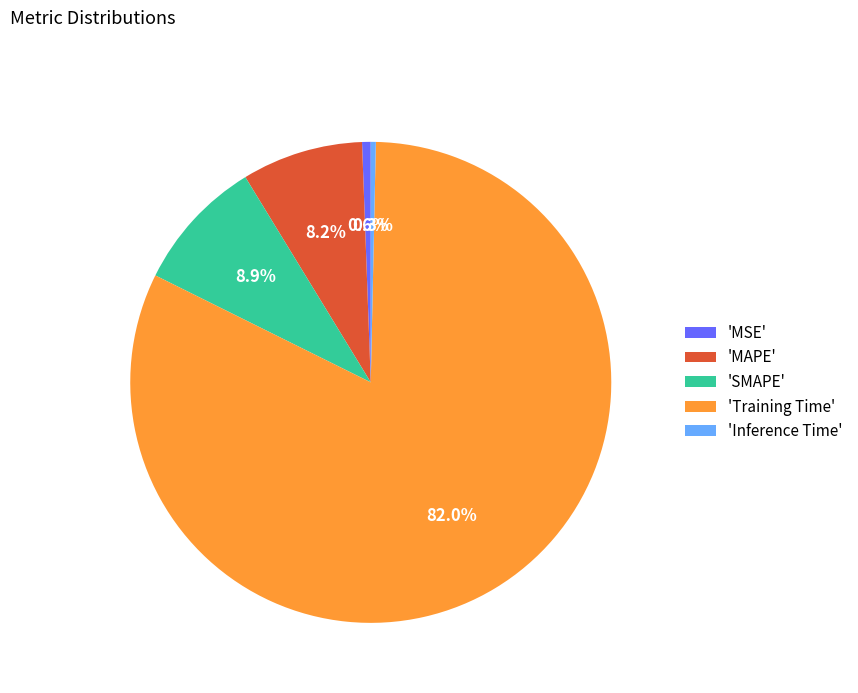

Count the number of slices in the pie.

5